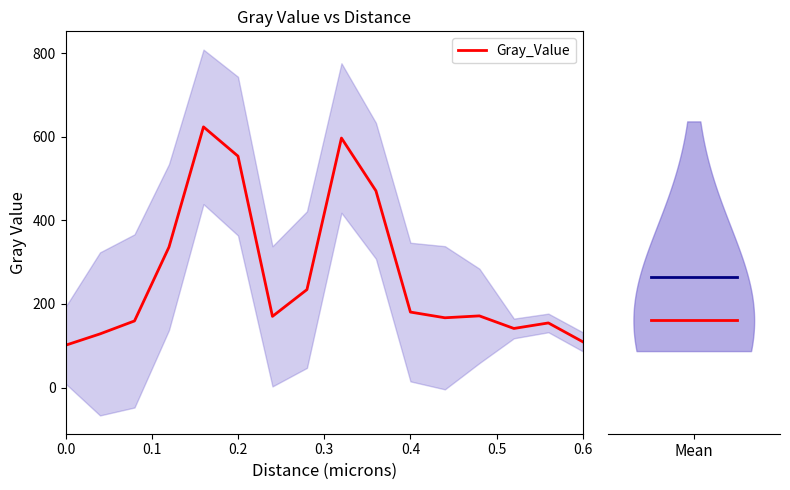

List the labels in order of value, largest first.

0.16, 0.32, 0.2, 0.36, 0.12, 0.28, 0.4, 0.48, 0.24, 0.44, 0.08, 0.56, 0.52, 0.04, 0.6, 0.0